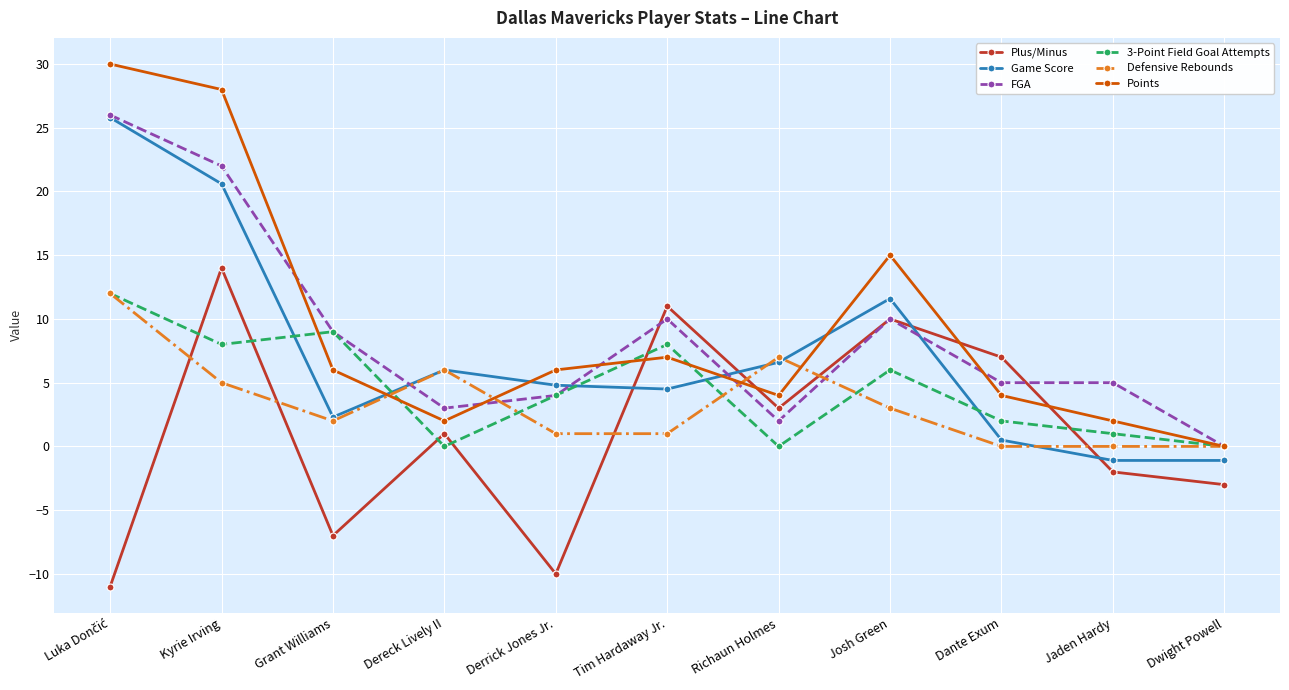

What is the maximum value for Points?

30.0